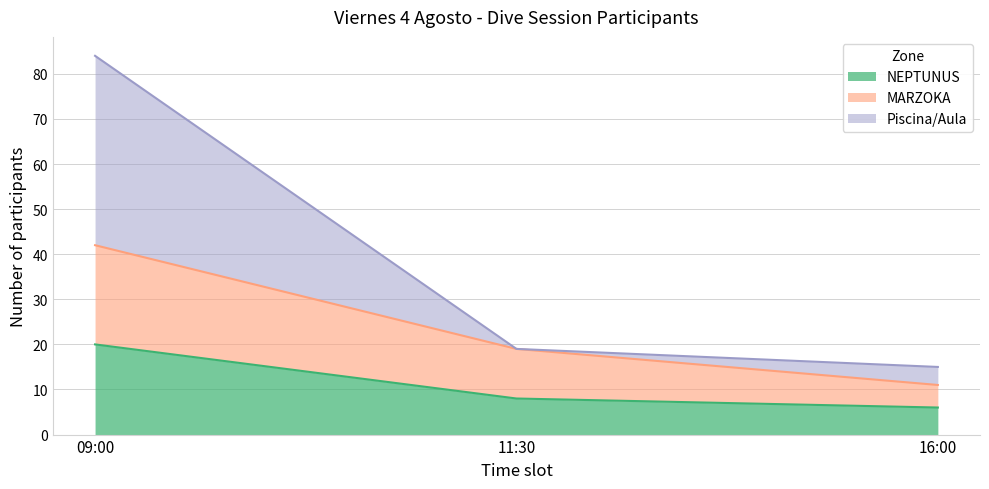

The Piscina/Aula series shows 84 at 09:00. True or false?

True